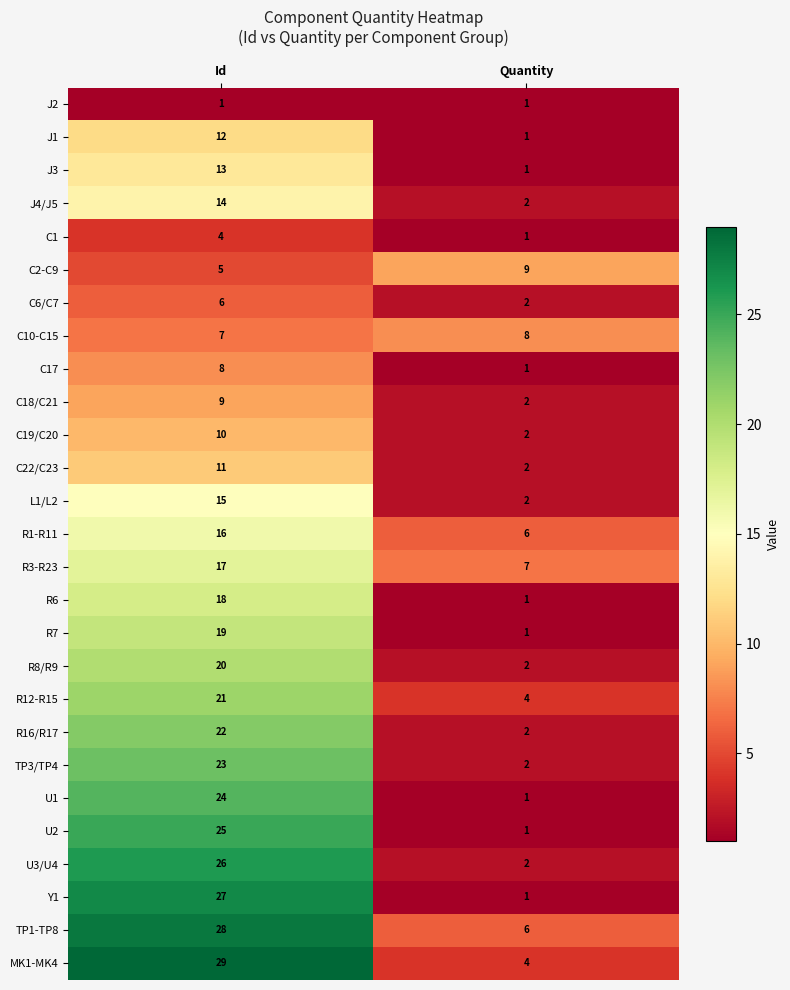

At which label is C2-C9 closest to 7?

Id